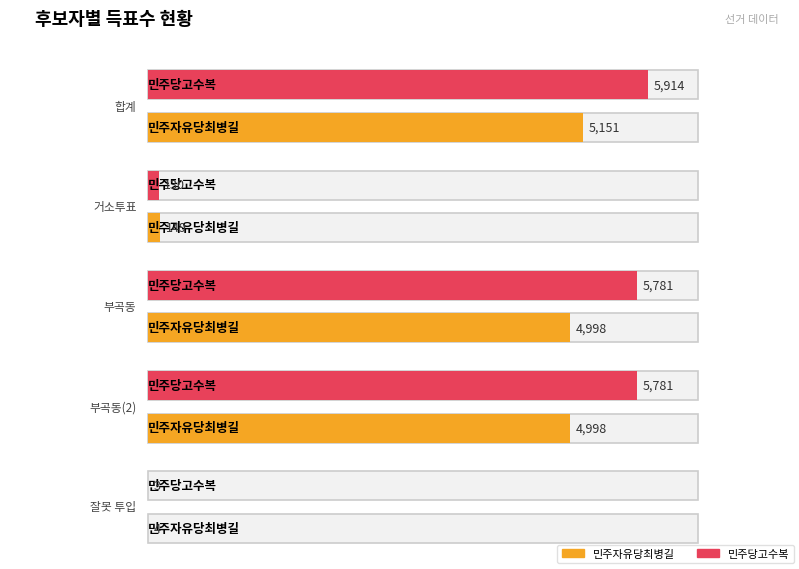

What is the label of the 5th bar from the left?

잘못 투입